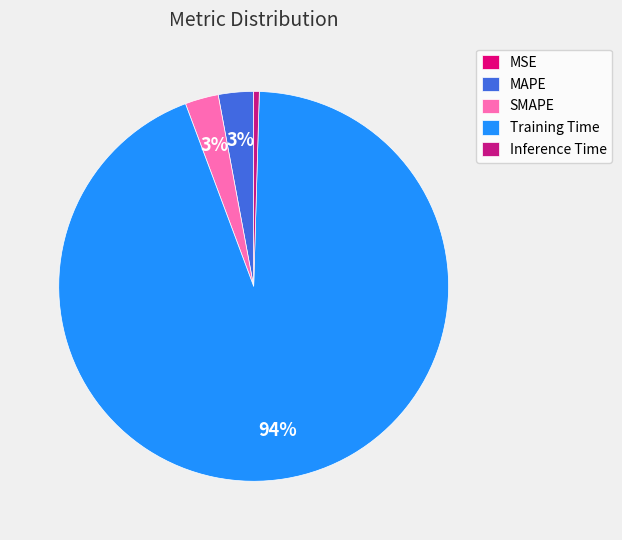

What is the change in value from MSE to MAPE?

+0.1